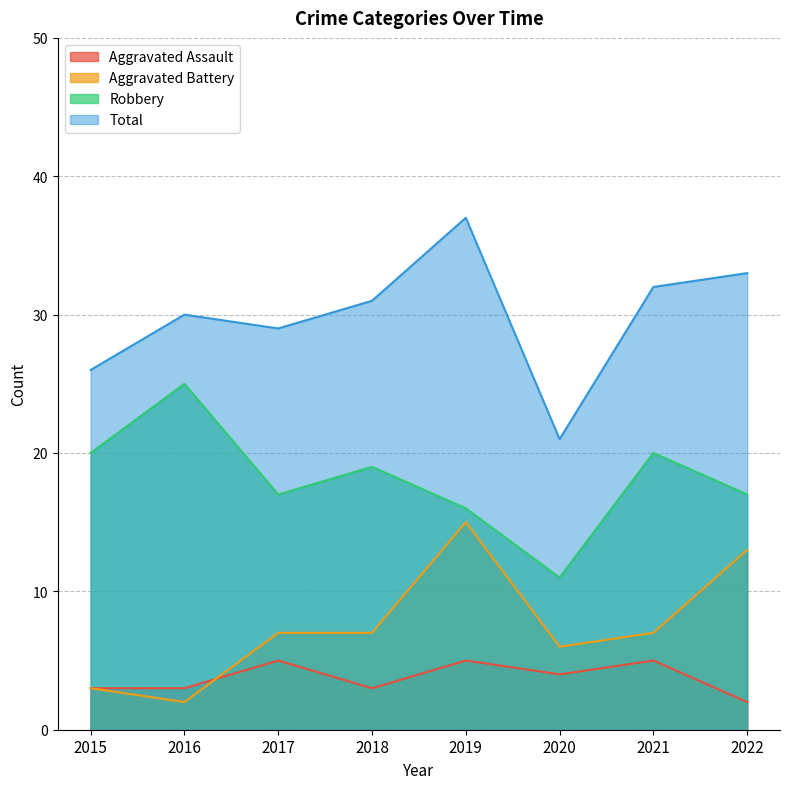

At which category is the sum across all series the highest?

2019